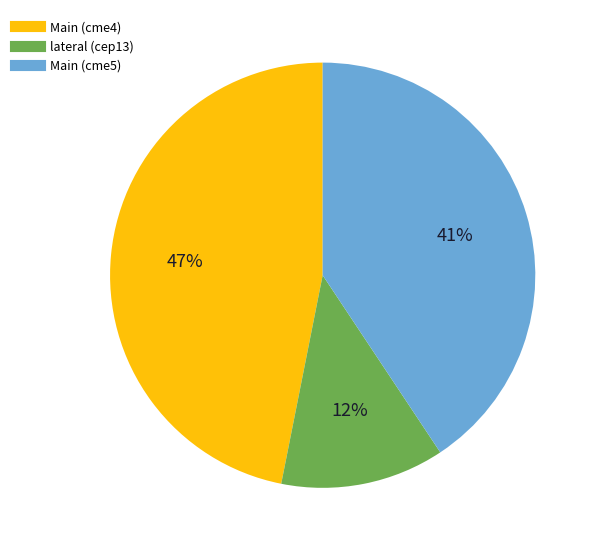

To the nearest percent, what percentage of the pie is Main (cme5)?

41%